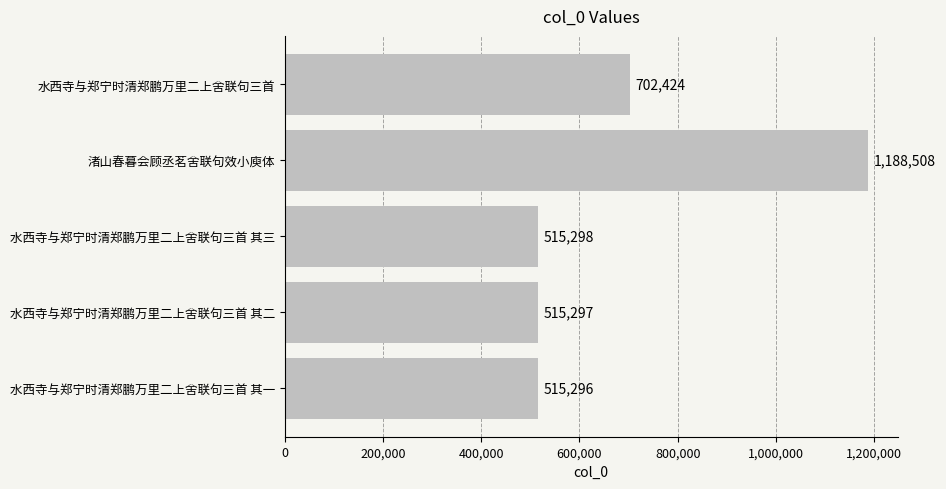

At which category does the chart reach its peak across all series?

渚山春暮会顾丞茗舍联句效小庾体